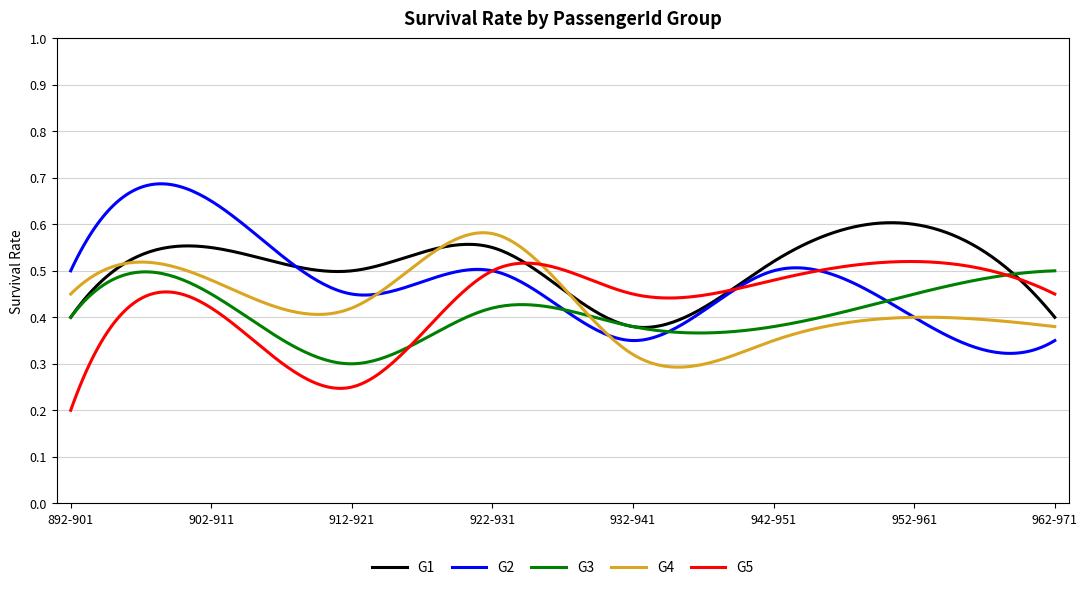

Does the chart have visible grid lines?

Yes